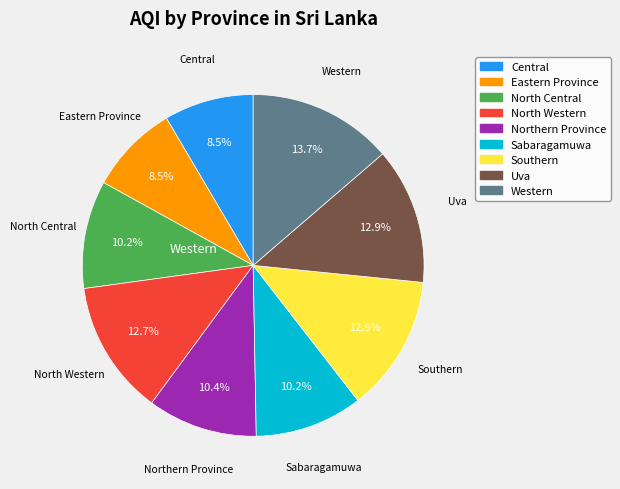

Is Uva the majority of the pie?

No